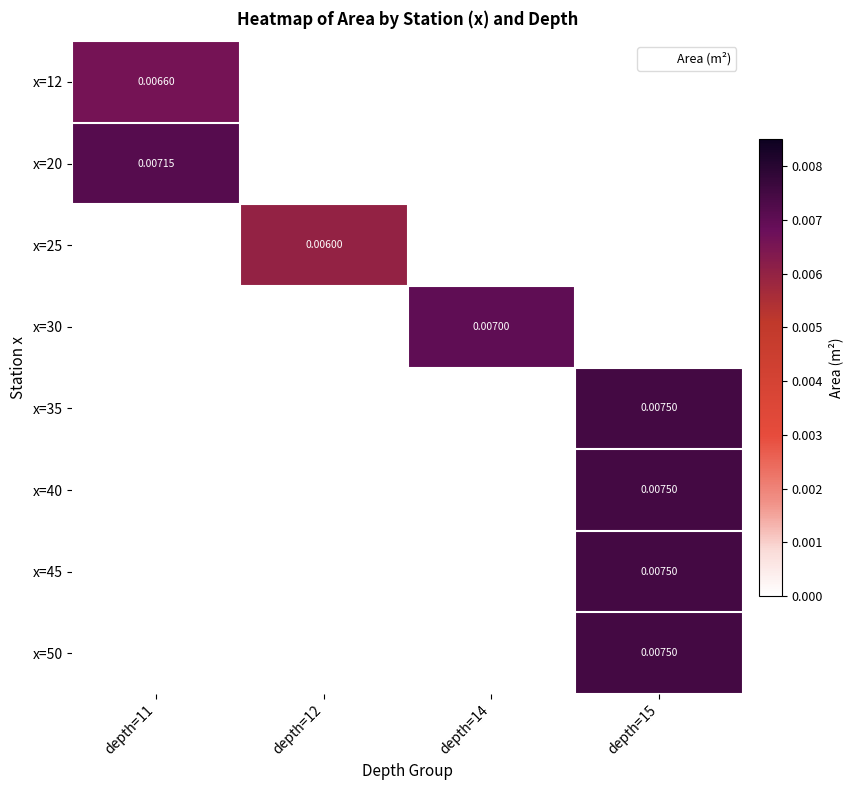

How many categories are shown in the chart?

4